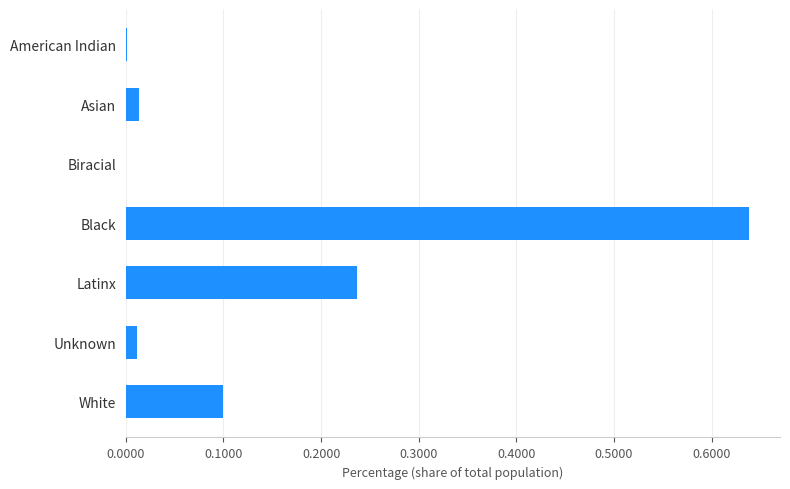

Which category has the highest value across all series?

Black